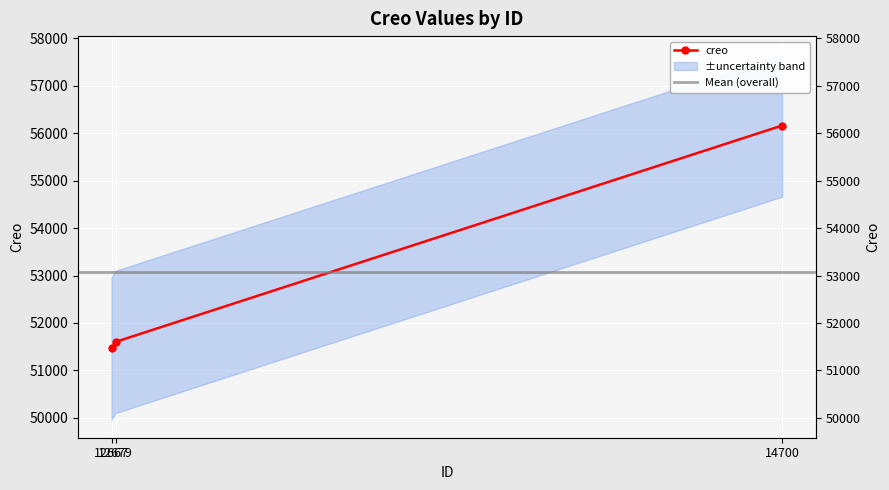

Is it true that the value at 12679 is 51600?

True